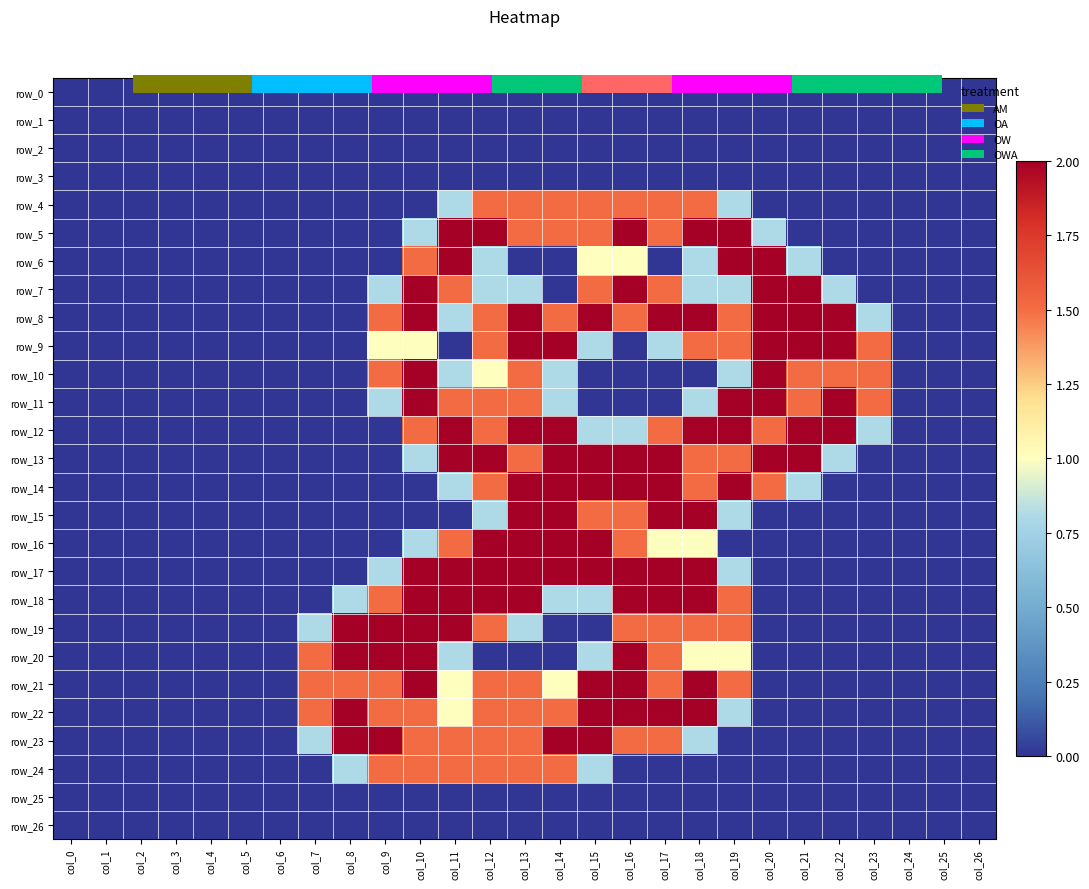

The row_5 series shows 0.0 at col_23. True or false?

True